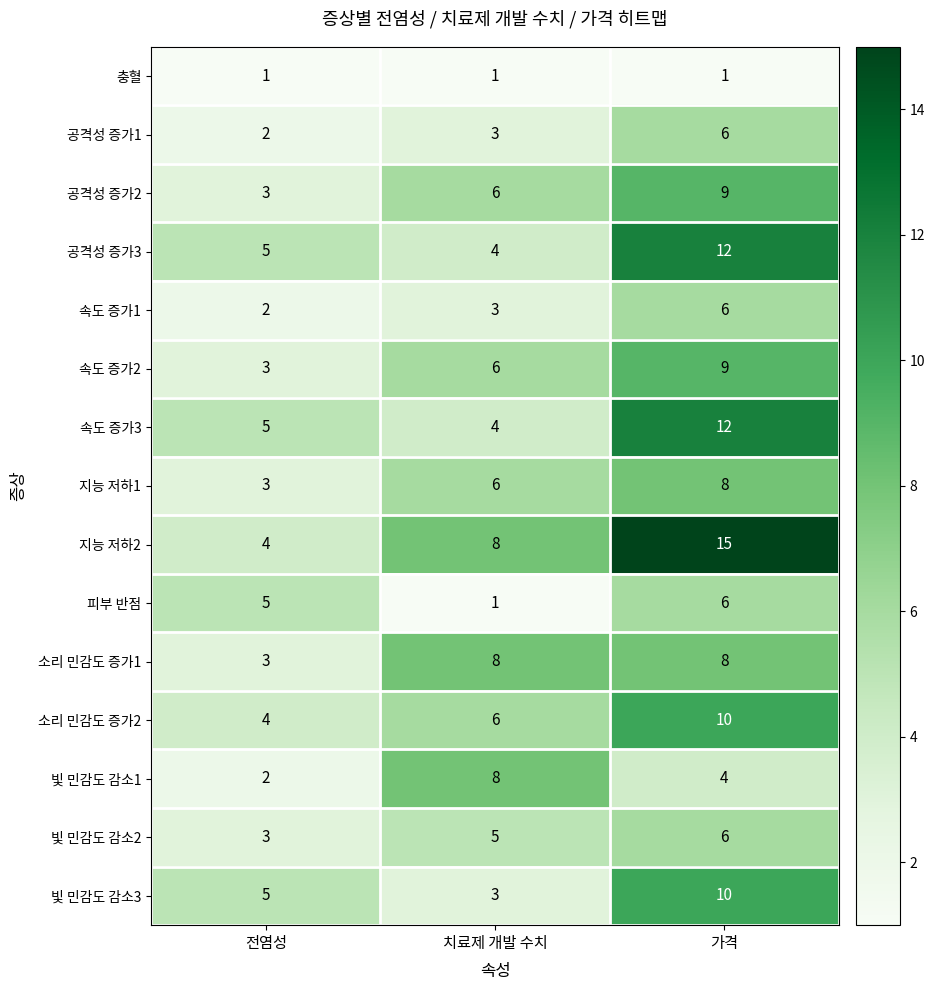

The value of 충혈 at 가격 is 0. True or false?

False